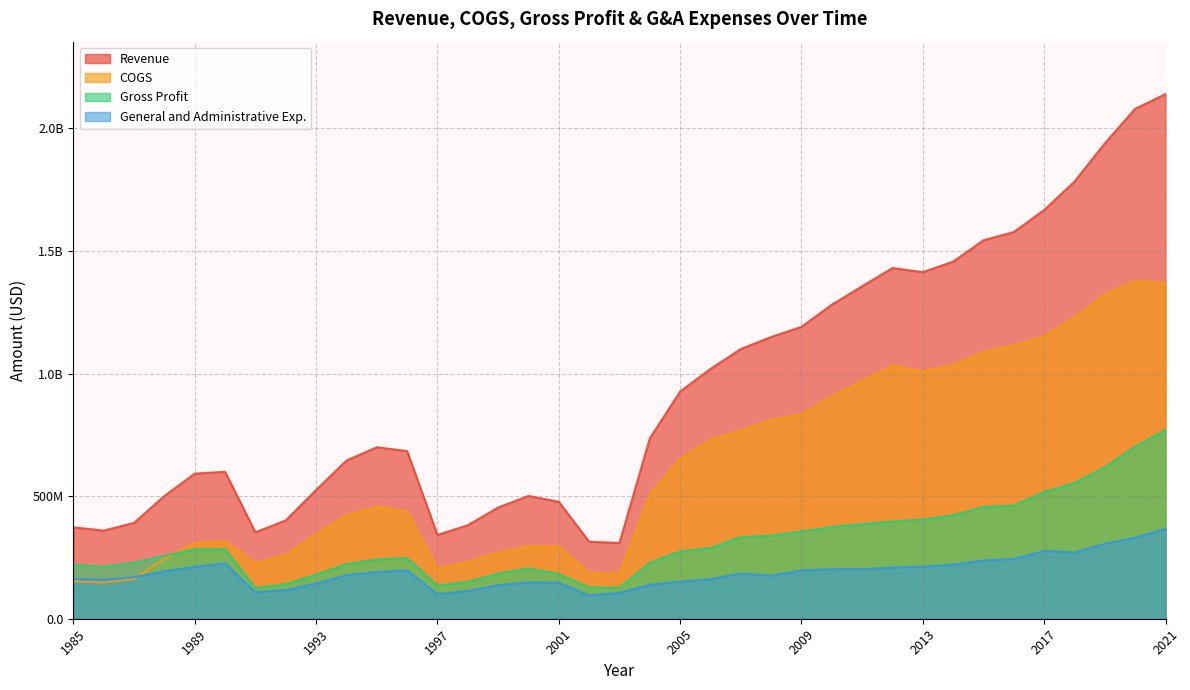

True or false: Revenue and COGS cross at least once.

False